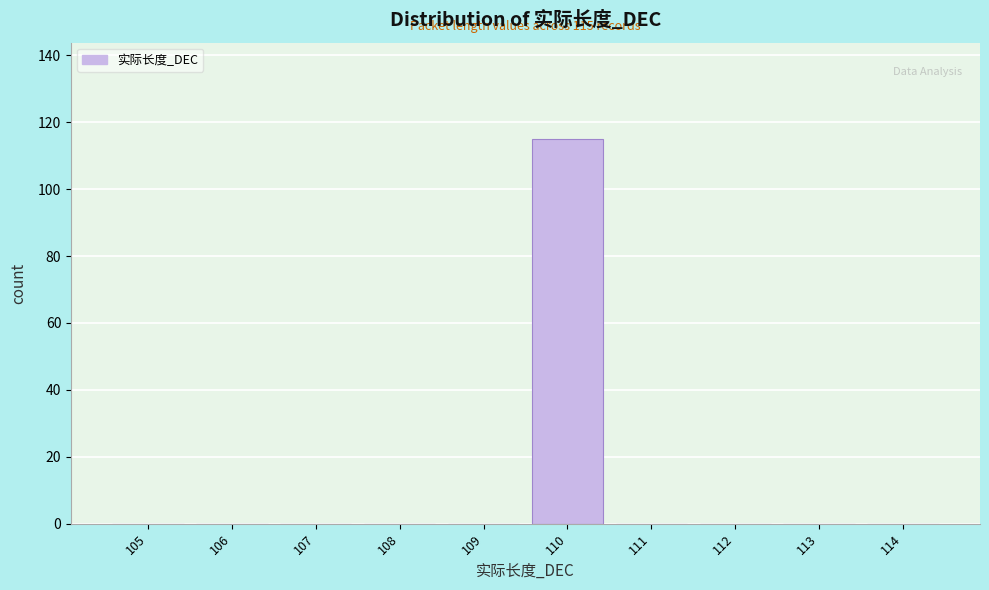

Reading left to right, what are all the values shown in this chart?

105=0	106=0	107=0	108=0	109=0	110=115	111=0	112=0	113=0	114=0